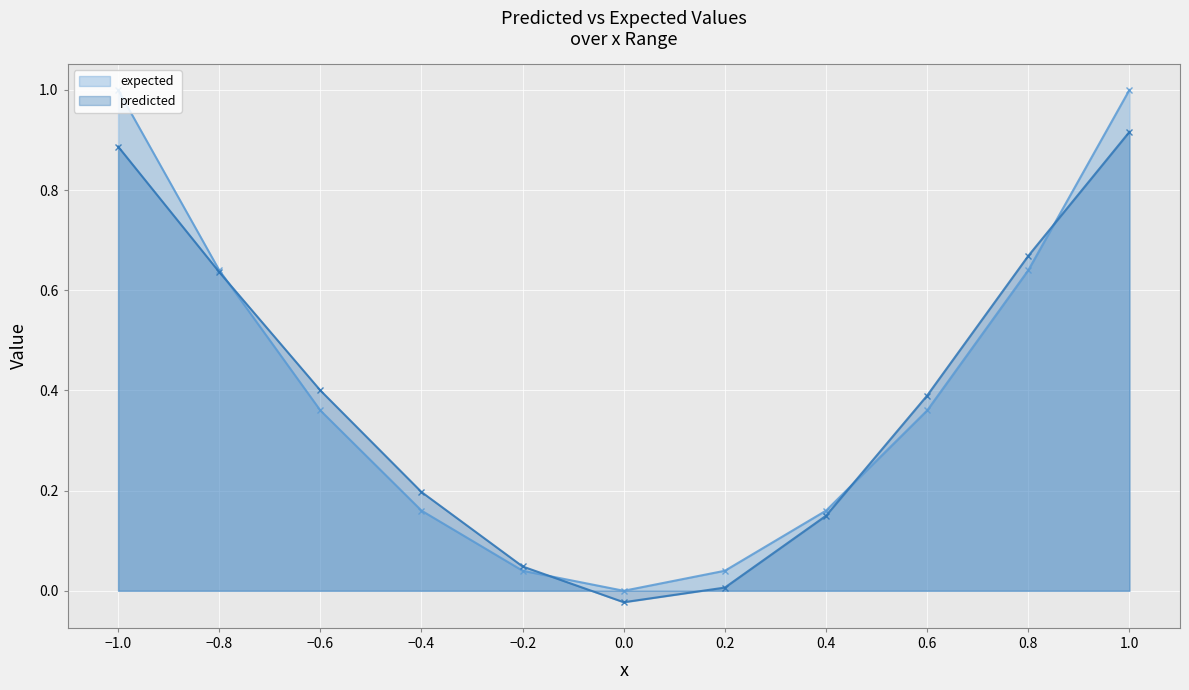

What is the sum of the expected values at −0.8 and 0.6?

1.0